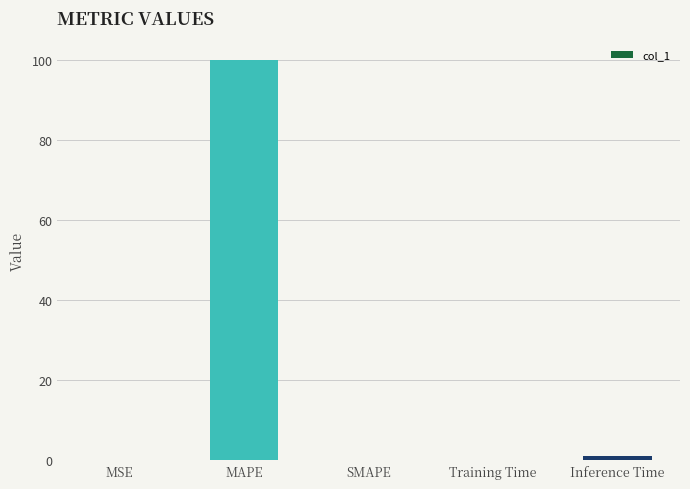

What is the sum of the values at MAPE and Training Time?

100.1